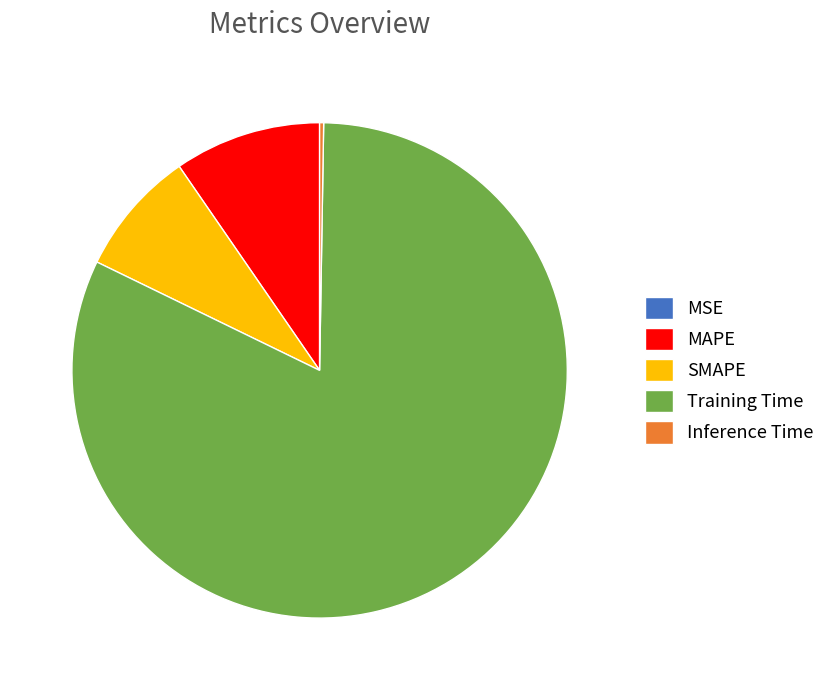

Which slice is the largest?

Training Time